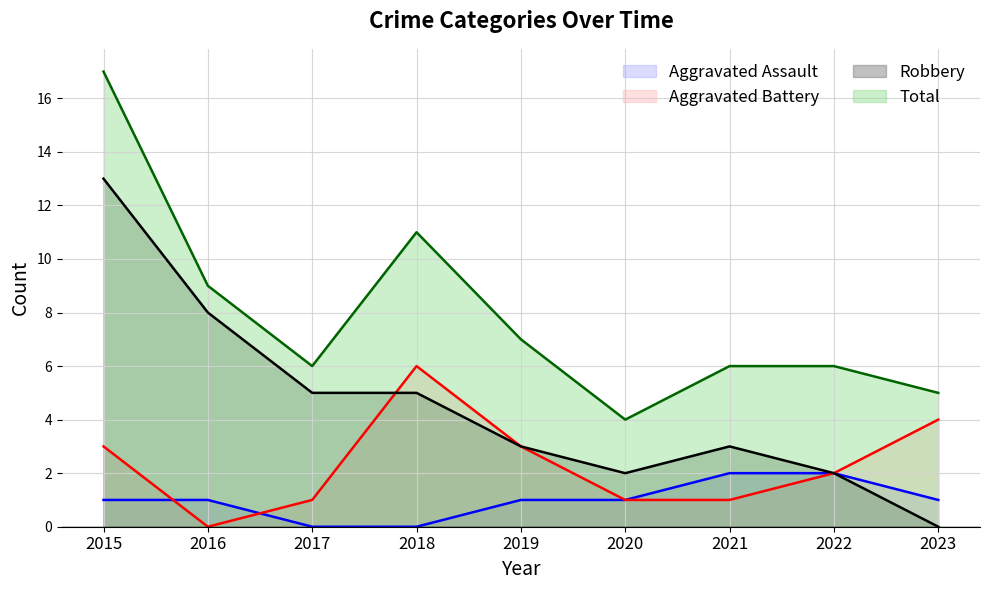

Does the chart display data point markers on the line(s)?

No